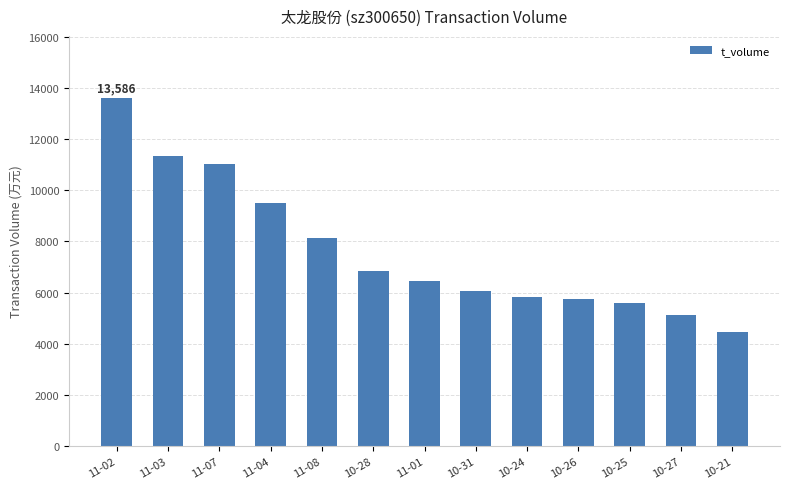

What position from the right is 11-01?

7